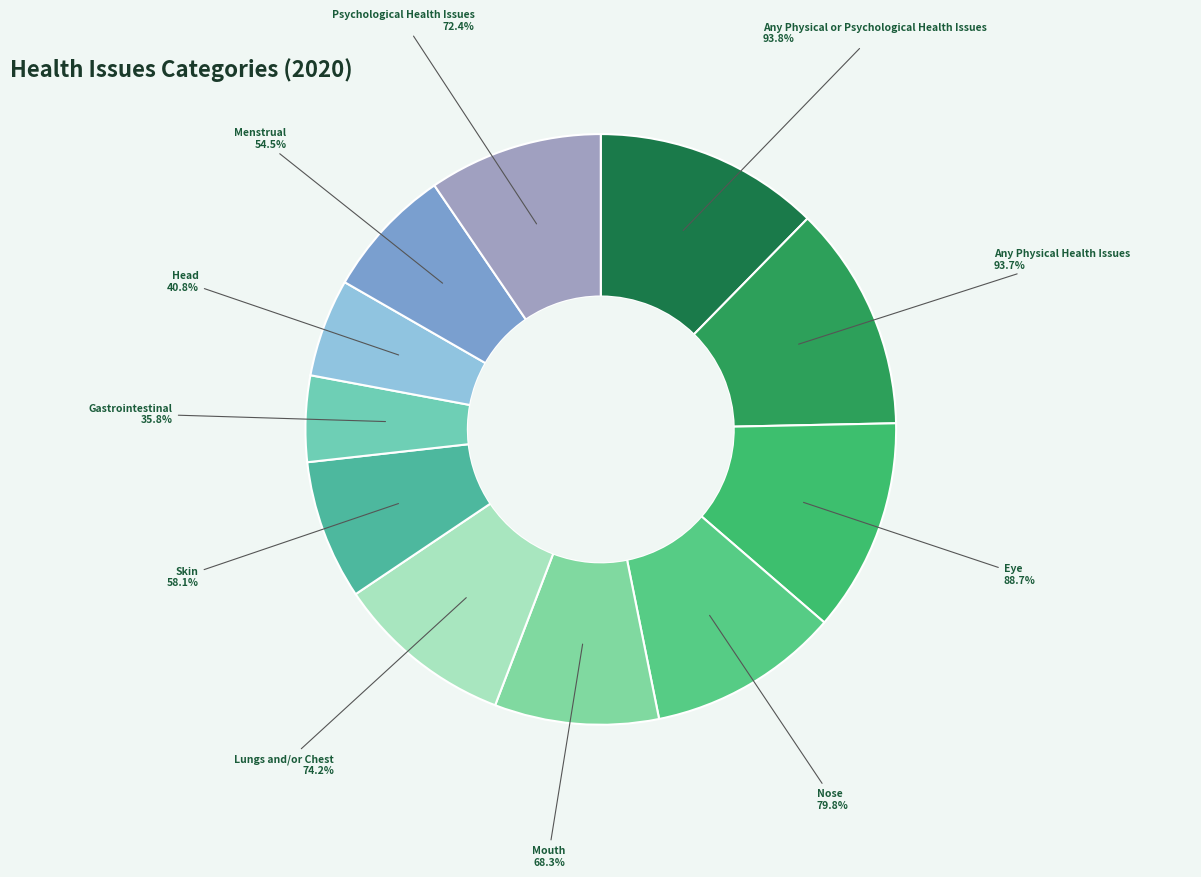

What is the ratio of the value at Any Physical Health Issues to the value at Nose?

1.2